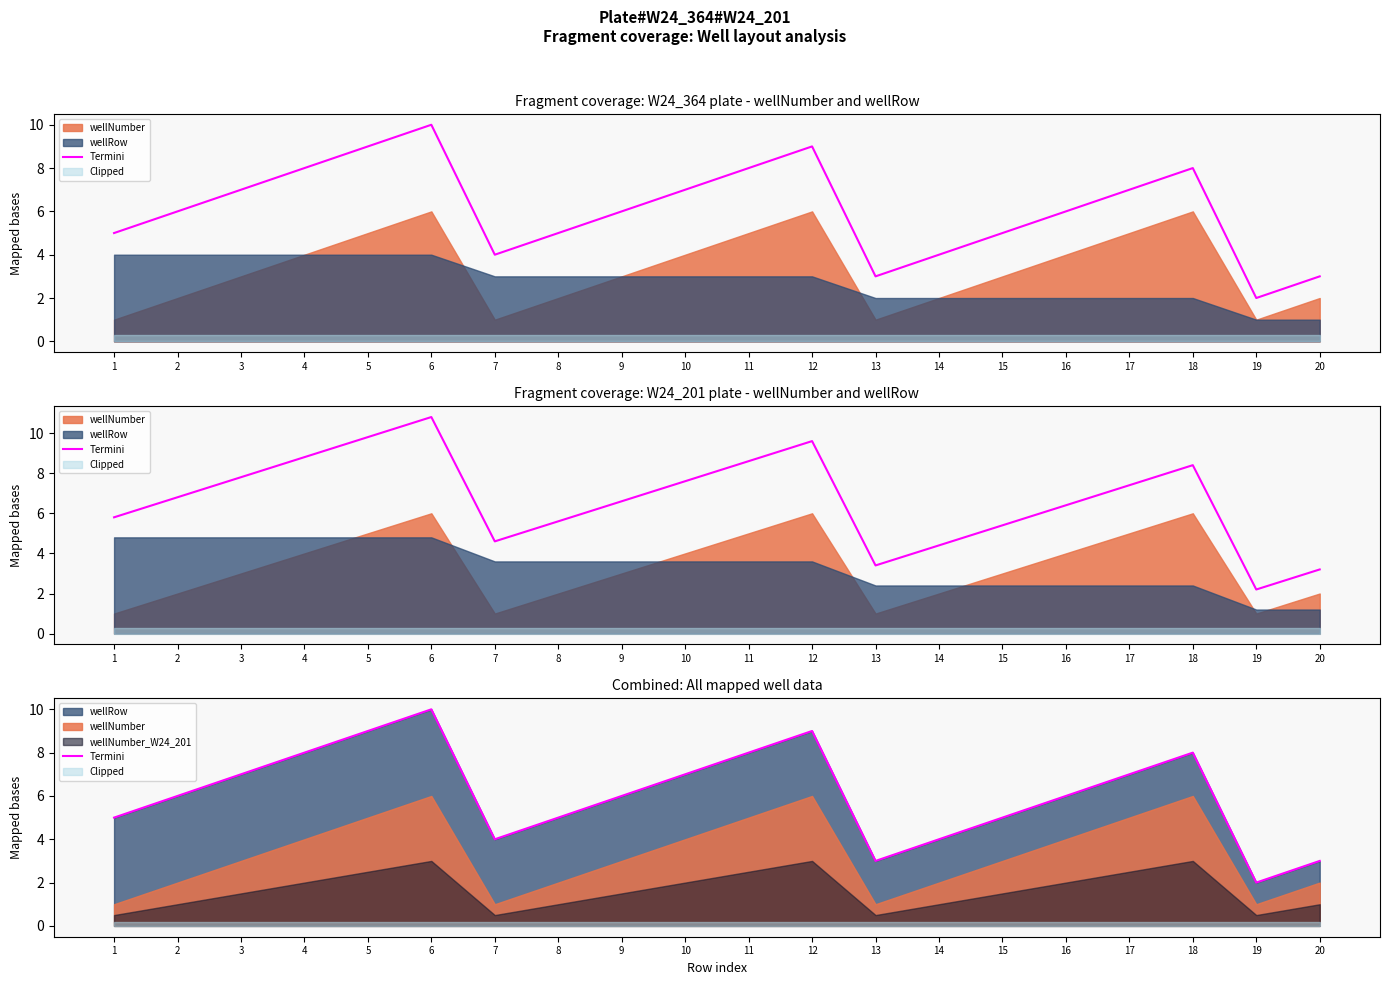

What is the ratio of the value at 12 to the value at 15?

1.8